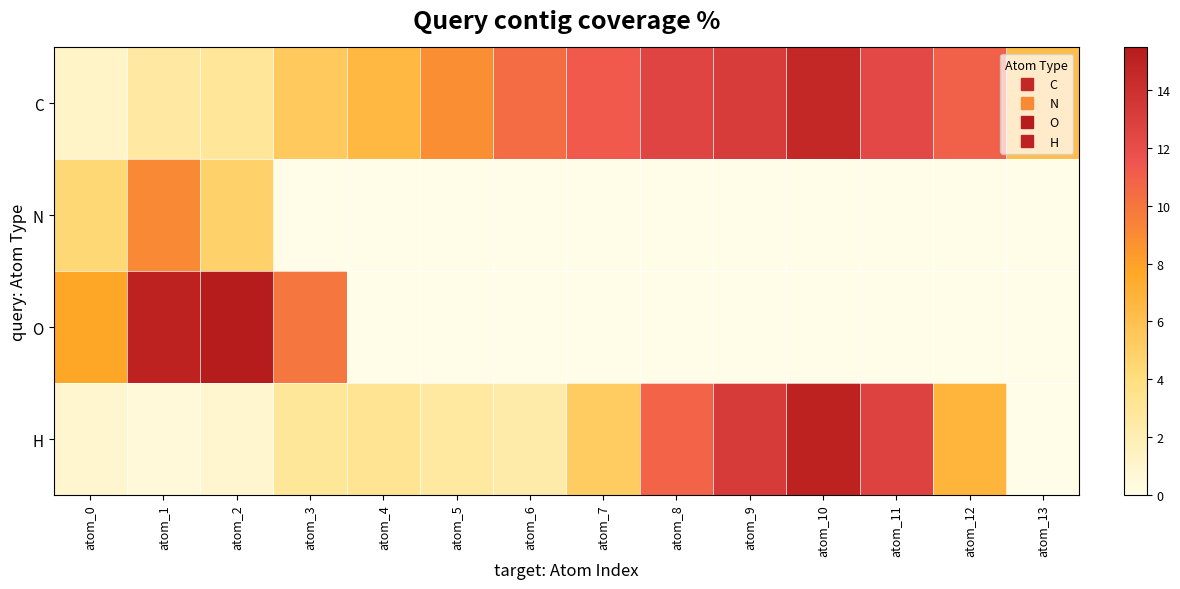

What is the difference between the highest and lowest values at atom_11?

12.7